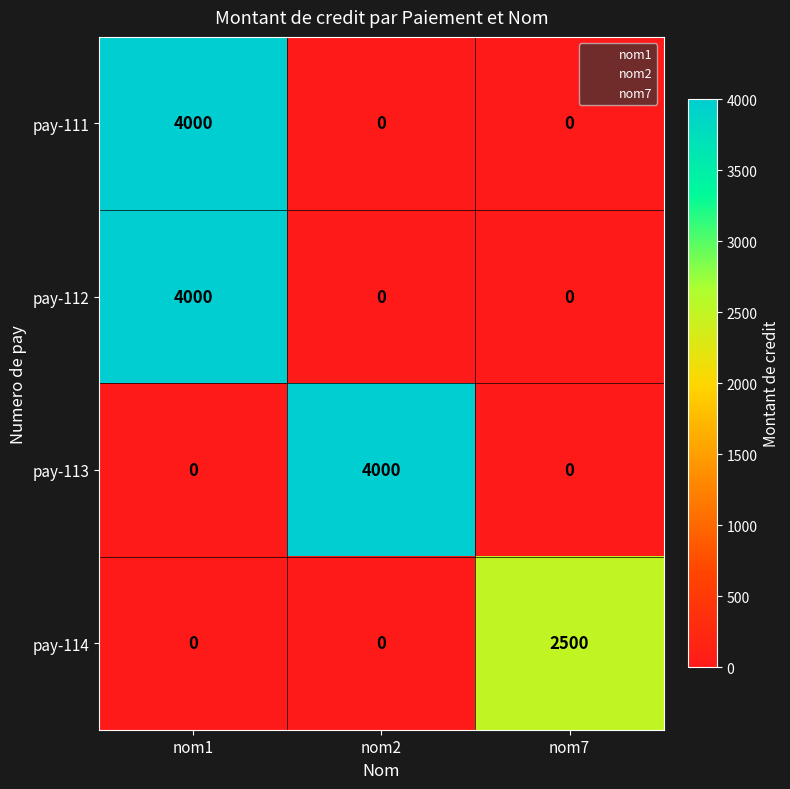

The pay-112 series shows 4000 at nom1. True or false?

True